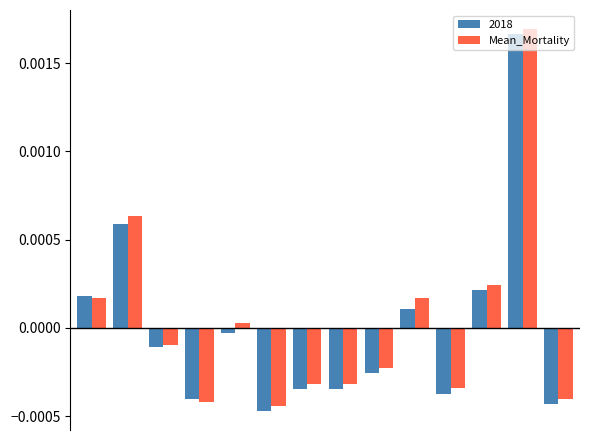

How many data points in 2018 are above 0?

5